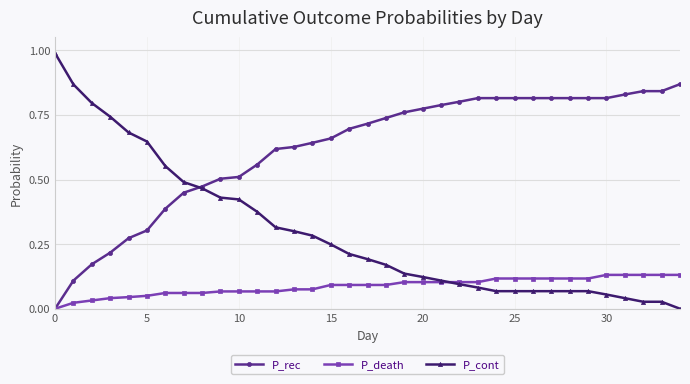

Which series has the largest total across all categories?

P_rec